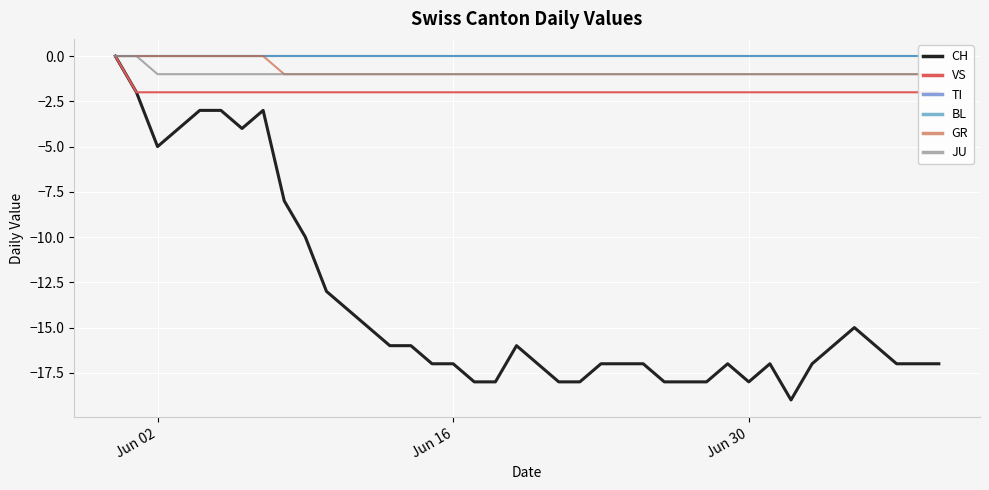

What is the lowest value of the CH series?

-19